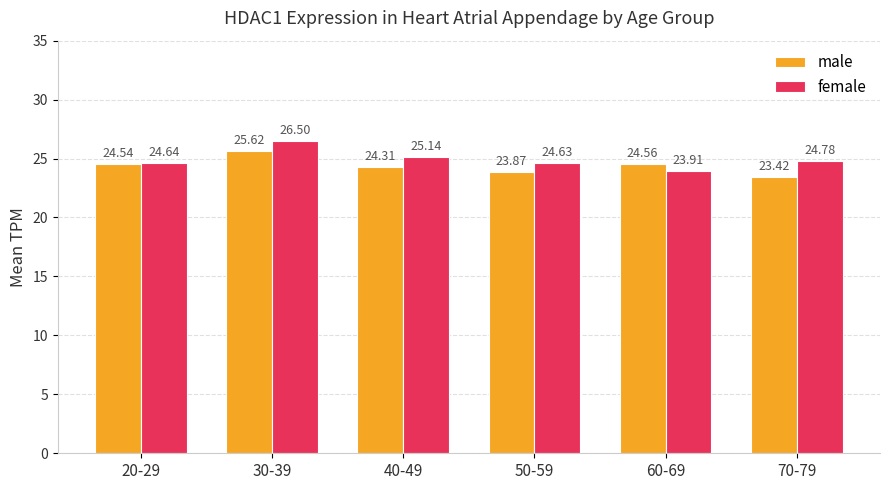

What is the minimum value for male?

23.4